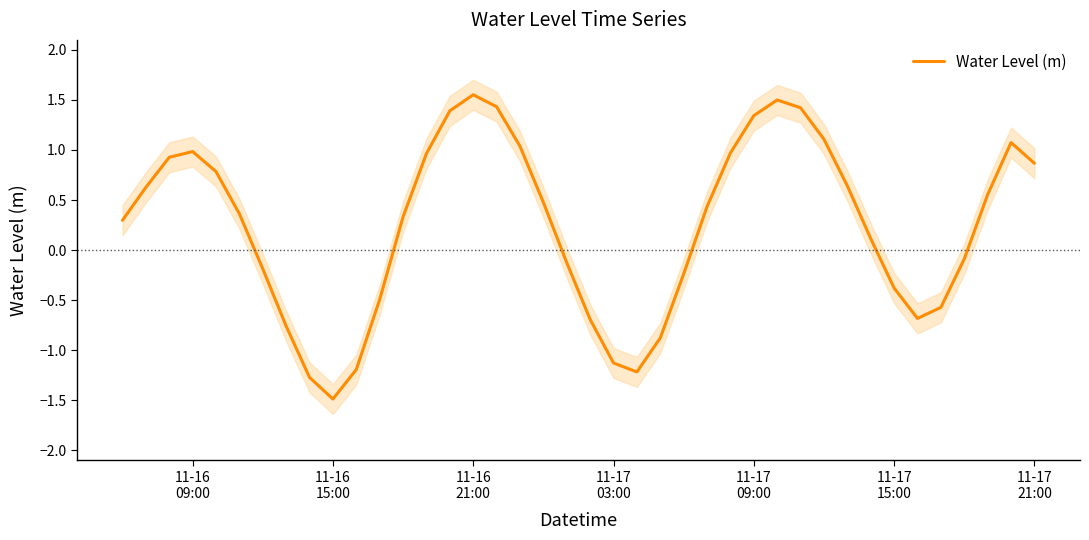

How many positive values are there?

24